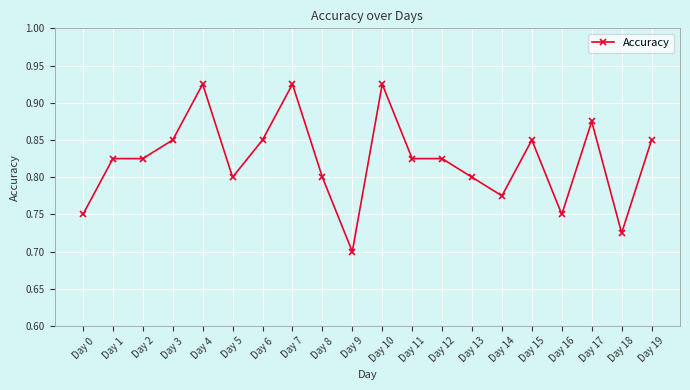

The value at Day 6 is 0.8. True or false?

True